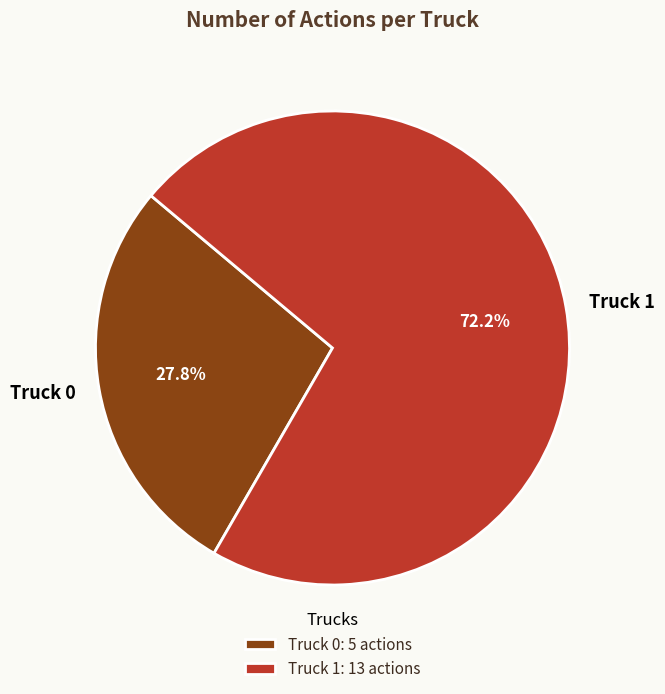

Which category has the smallest portion of the pie?

Truck 0